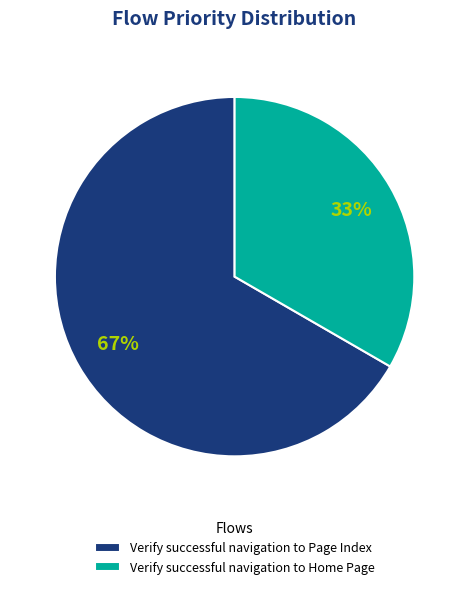

Which has a higher value, Verify successful navigation to Home Page or Verify successful navigation to Page Index?

Verify successful navigation to Page Index